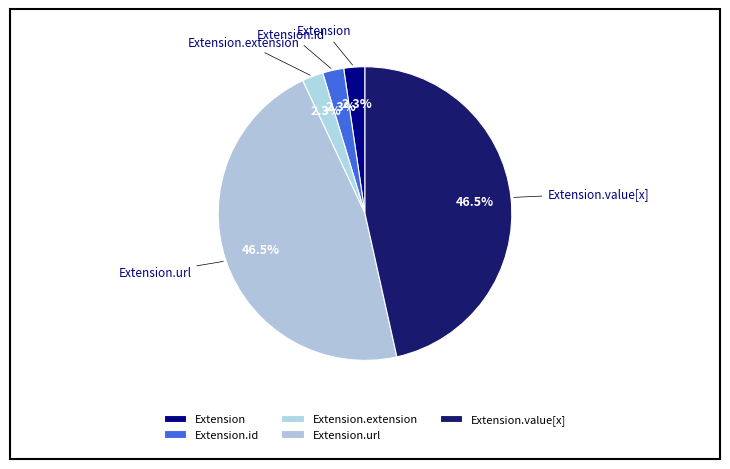

How many segments does this pie chart have?

5